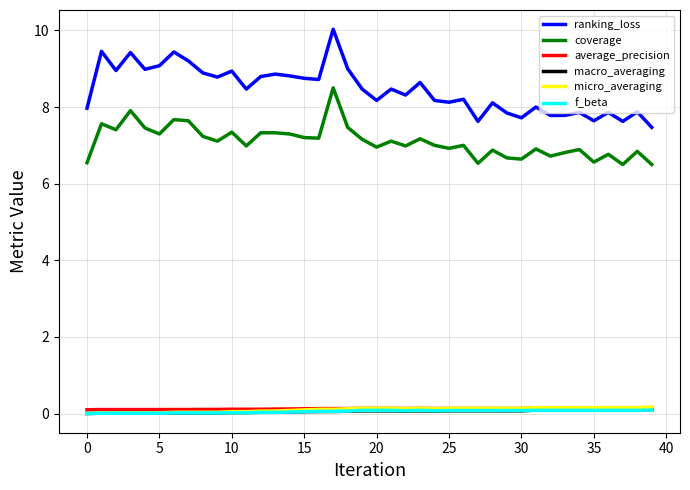

Which series has the widest spread of values?

ranking_loss